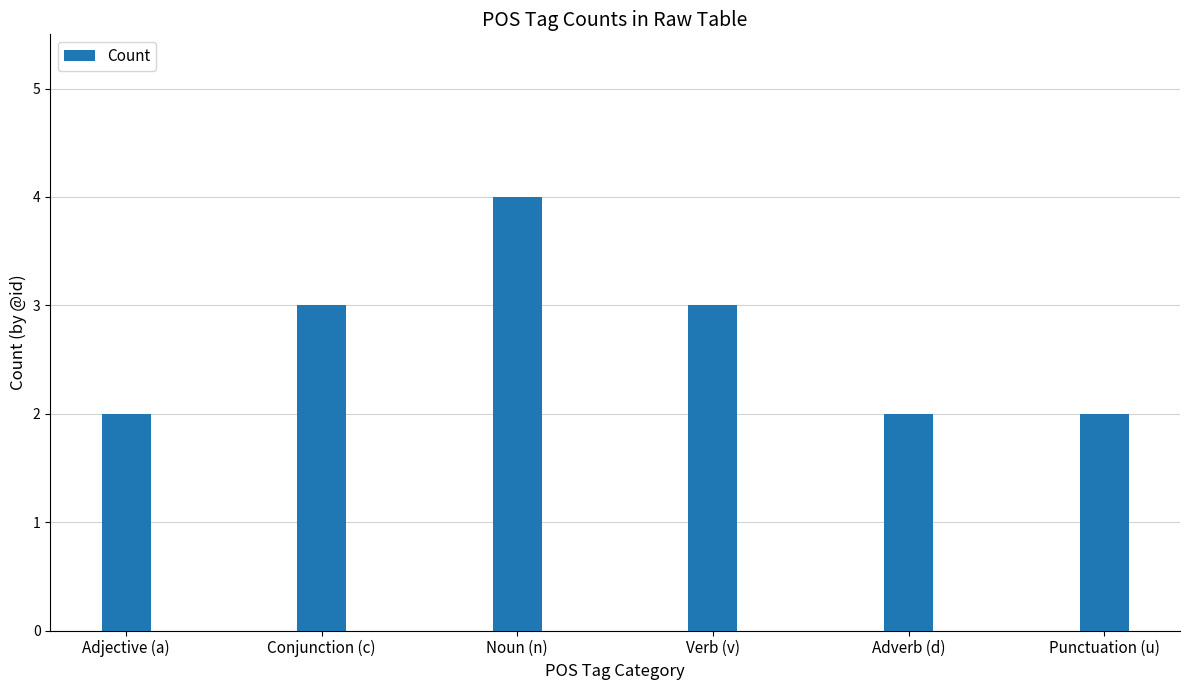

What is the label of the 3rd bar from the left?

Noun (n)